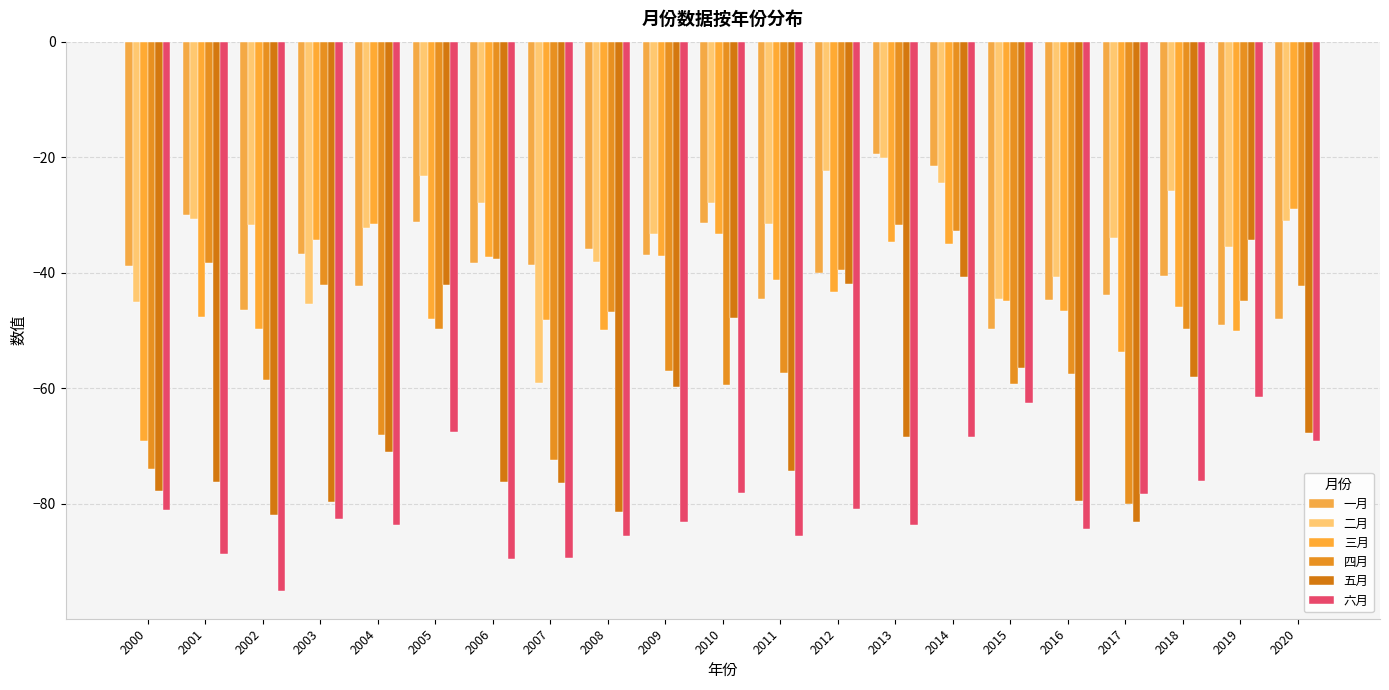

Reading left to right, what are all the values shown in this chart?

一月: 2000=-38.8	2001=-30.1	2002=-46.4	2003=-36.8	2004=-42.3	2005=-31.2	2006=-38.4	2007=-38.7	2008=-36.0	2009=-37.0	2010=-31.4	2011=-44.6	2012=-40.0	2013=-19.5	2014=-21.5	2015=-49.7	2016=-44.7	2017=-43.9	2018=-40.6	2019=-49.1	2020=-48.1
二月: 2000=-45.1	2001=-30.8	2002=-31.7	2003=-45.5	2004=-32.2	2005=-23.3	2006=-28.0	2007=-59.1	2008=-38.2	2009=-33.3	2010=-27.9	2011=-31.7	2012=-22.4	2013=-20.1	2014=-24.4	2015=-44.6	2016=-40.8	2017=-34.1	2018=-25.8	2019=-35.5	2020=-31.1
三月: 2000=-69.1	2001=-47.6	2002=-49.8	2003=-34.3	2004=-31.6	2005=-48.1	2006=-37.2	2007=-48.2	2008=-49.9	2009=-37.1	2010=-33.4	2011=-41.3	2012=-43.3	2013=-34.8	2014=-35.0	2015=-44.9	2016=-46.7	2017=-53.7	2018=-45.9	2019=-50.1	2020=-29.0
四月: 2000=-74.0	2001=-38.3	2002=-58.6	2003=-42.2	2004=-68.2	2005=-49.7	2006=-37.6	2007=-72.5	2008=-46.7	2009=-57.0	2010=-59.4	2011=-57.3	2012=-39.5	2013=-31.8	2014=-32.8	2015=-59.2	2016=-57.6	2017=-80.0	2018=-49.7	2019=-44.9	2020=-42.3
五月: 2000=-77.9	2001=-76.2	2002=-82.0	2003=-79.7	2004=-71.1	2005=-42.1	2006=-76.3	2007=-76.5	2008=-81.4	2009=-59.7	2010=-47.9	2011=-74.3	2012=-42.0	2013=-68.4	2014=-40.8	2015=-56.6	2016=-79.6	2017=-83.2	2018=-58.0	2019=-34.3	2020=-67.7
六月: 2000=-81.2	2001=-88.7	2002=-95.2	2003=-82.6	2004=-83.8	2005=-67.7	2006=-89.6	2007=-89.4	2008=-85.7	2009=-83.1	2010=-78.2	2011=-85.6	2012=-80.9	2013=-83.7	2014=-68.4	2015=-62.6	2016=-84.4	2017=-78.3	2018=-76.1	2019=-61.5	2020=-69.2